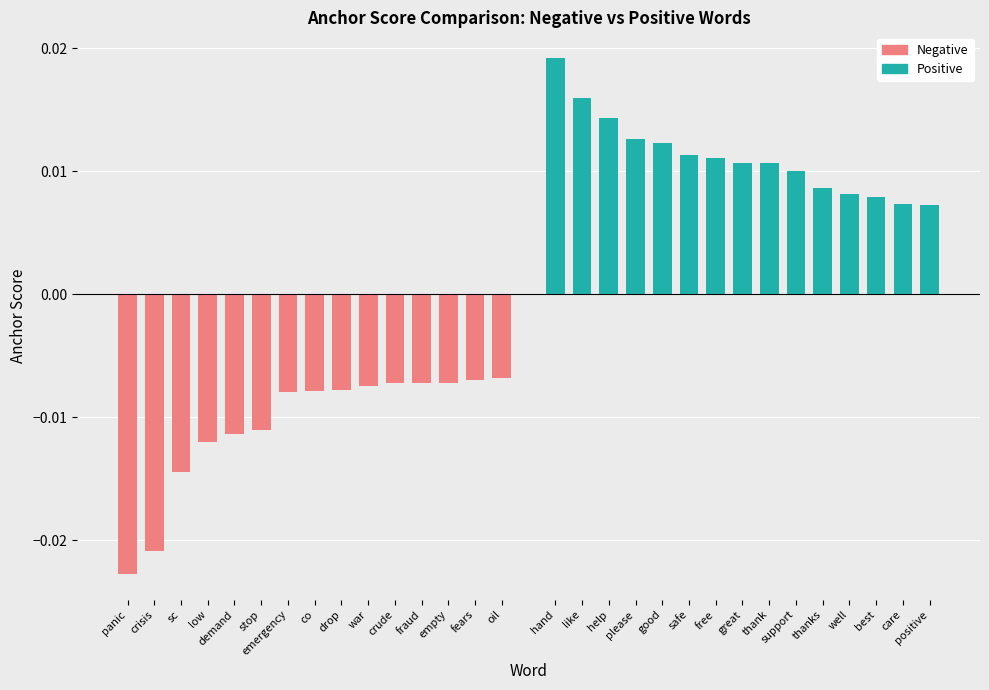

List the series in order of their overall mean, highest first.

Positive, Negative